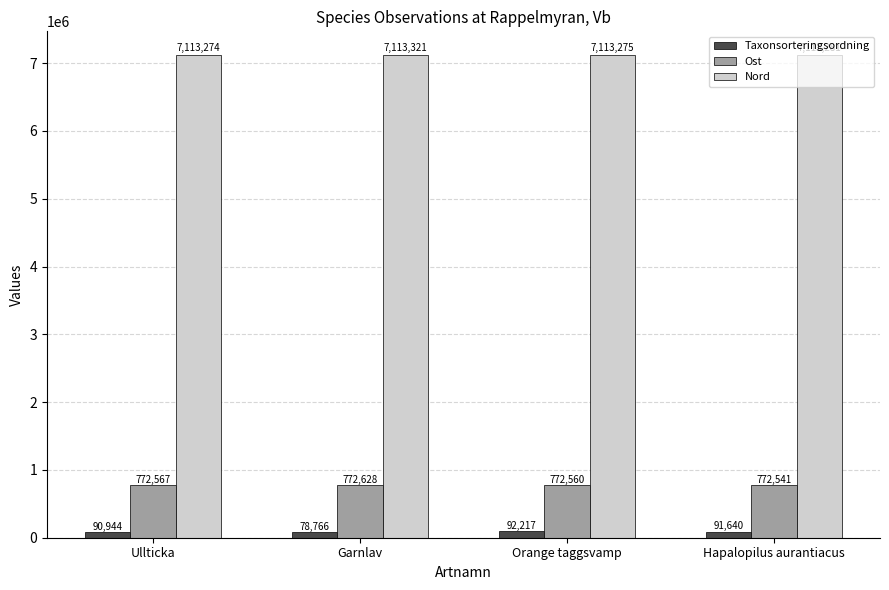

Is the value of Taxonsorteringsordning at Garnlav greater than the value of Nord at Garnlav?

No